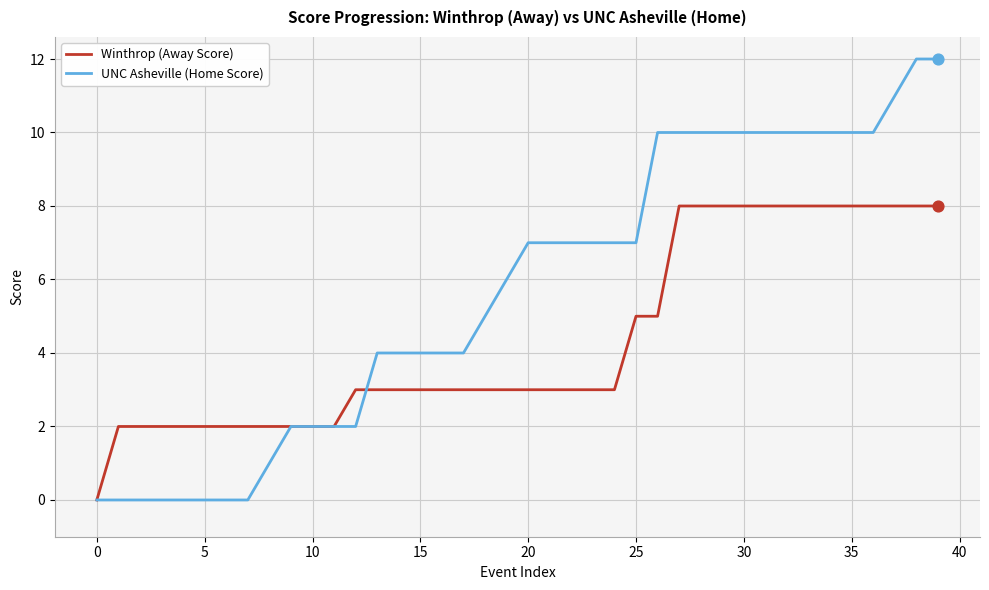

Which series has the largest total across all categories?

UNC Asheville (Home Score)